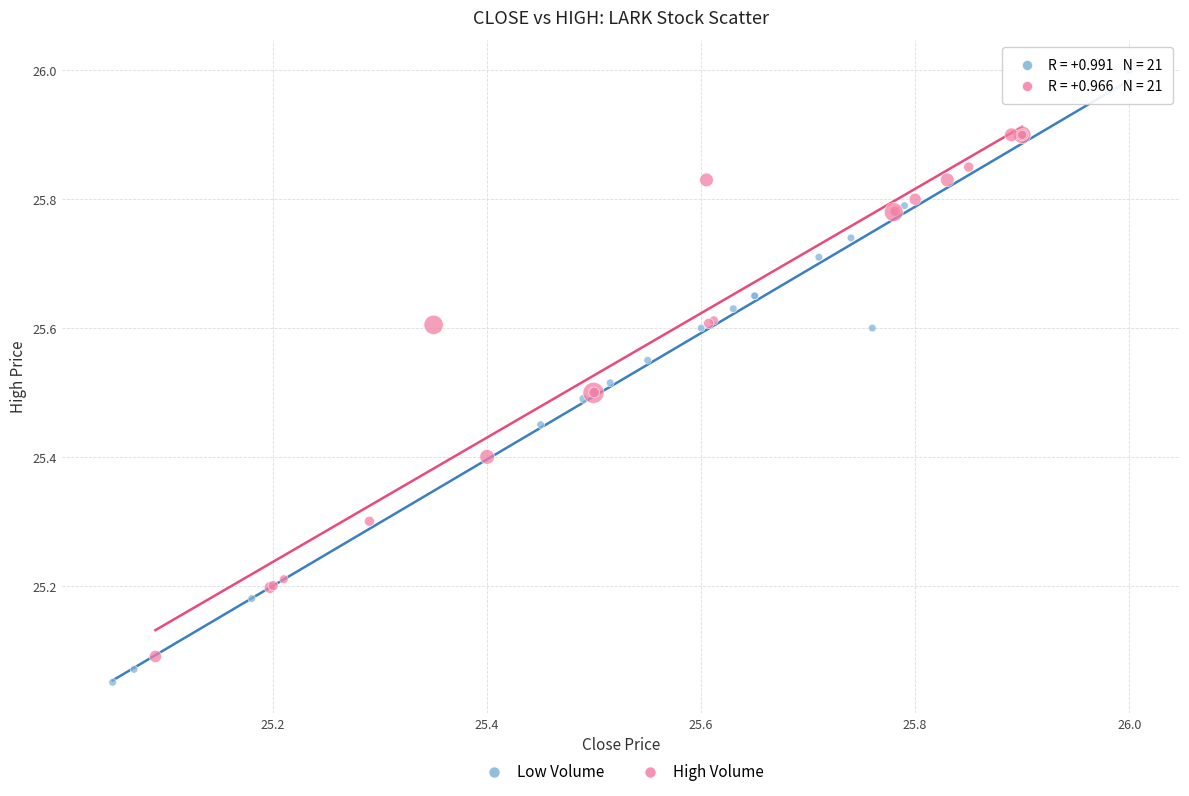

Which series contains the highest Y value?

Low Volume